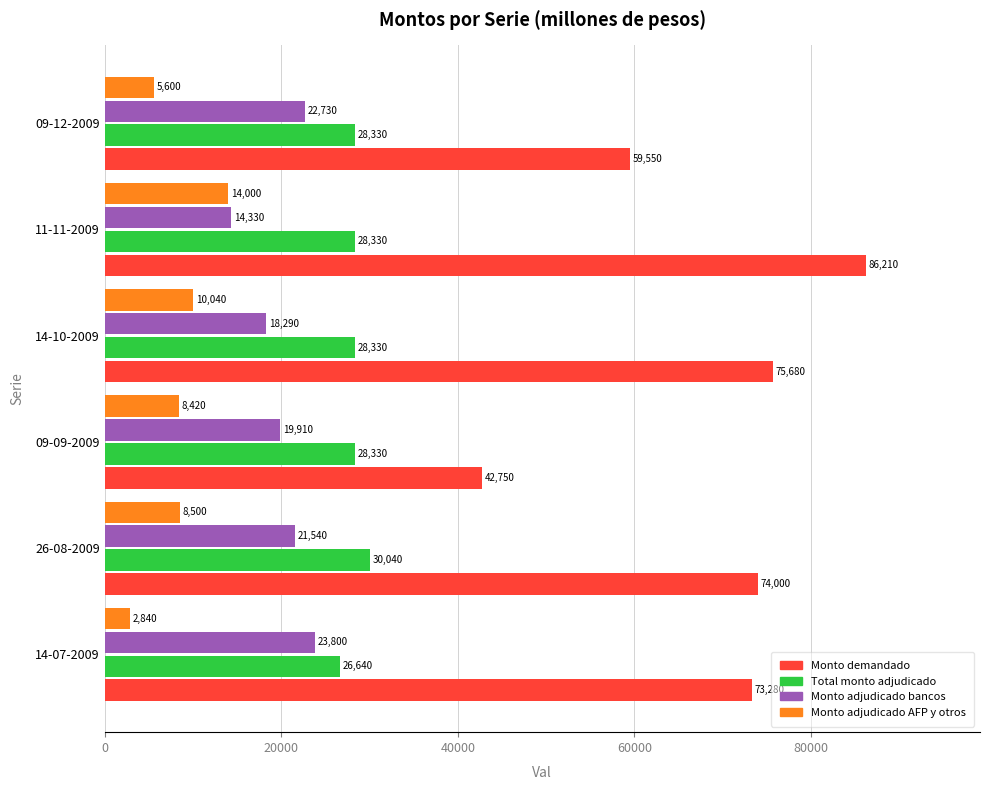

Which series has the largest total across all categories?

Monto demandado